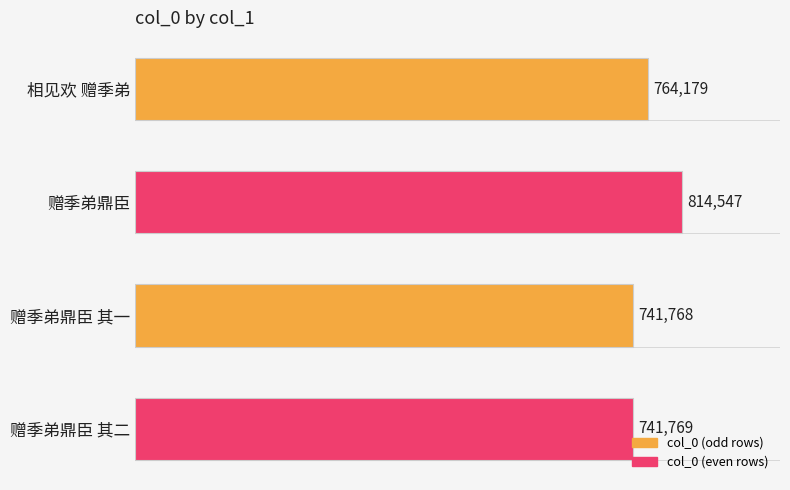

Reading bottom to top, what are all the values shown in this chart?

赠季弟鼎臣 其二=741769	赠季弟鼎臣 其一=741768	赠季弟鼎臣=814547	相见欢 赠季弟=764179